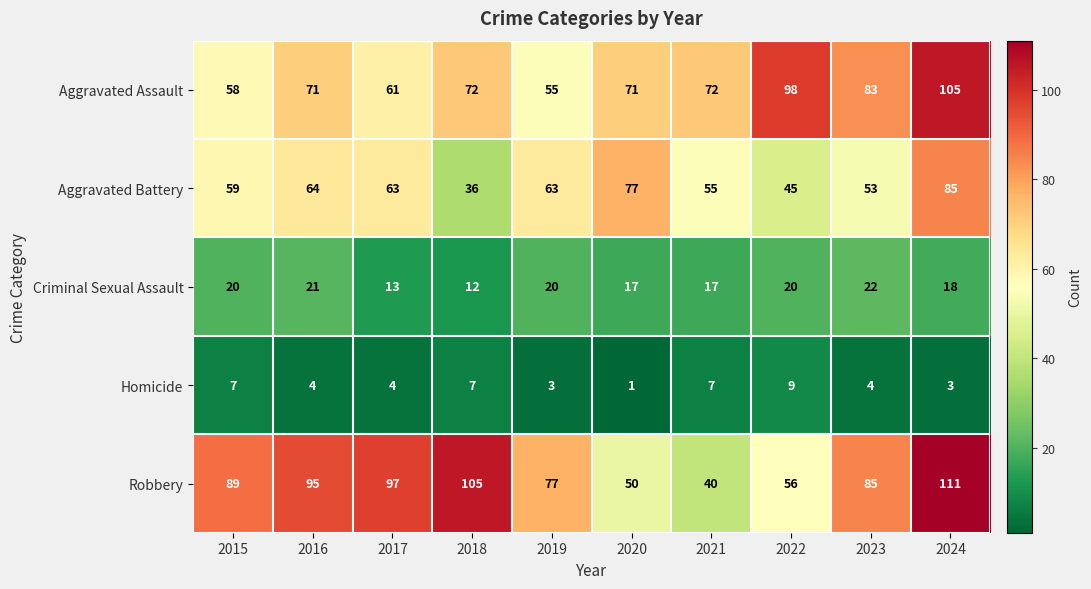

What is the total value across all series at 2020?

216